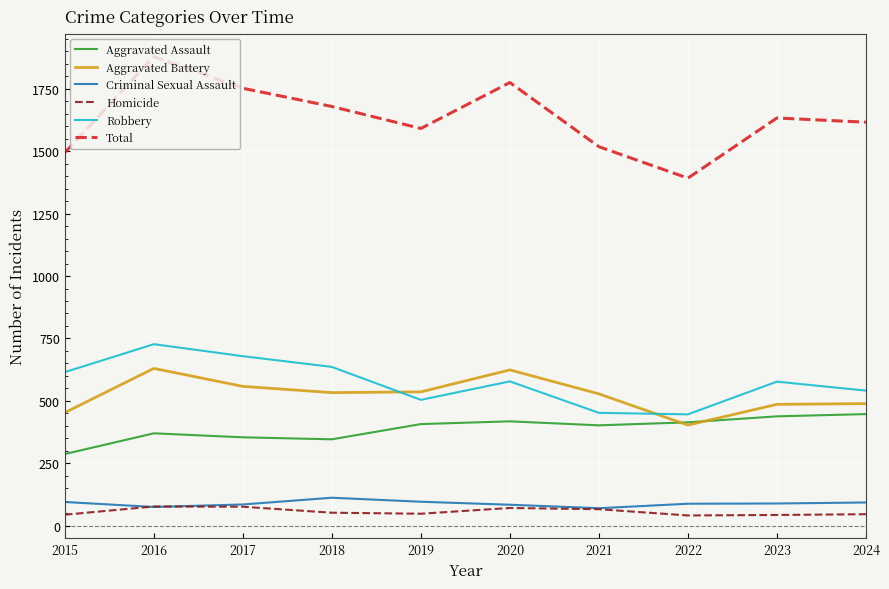

What is the lowest value of the Robbery series?

446